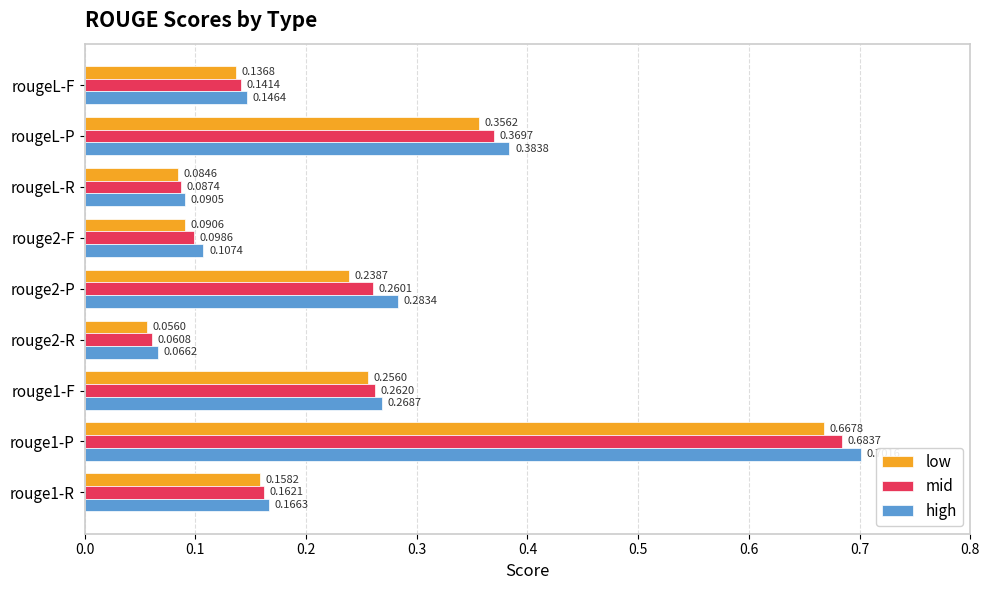

What is the difference between the maximum and minimum values in the mid series?

0.6